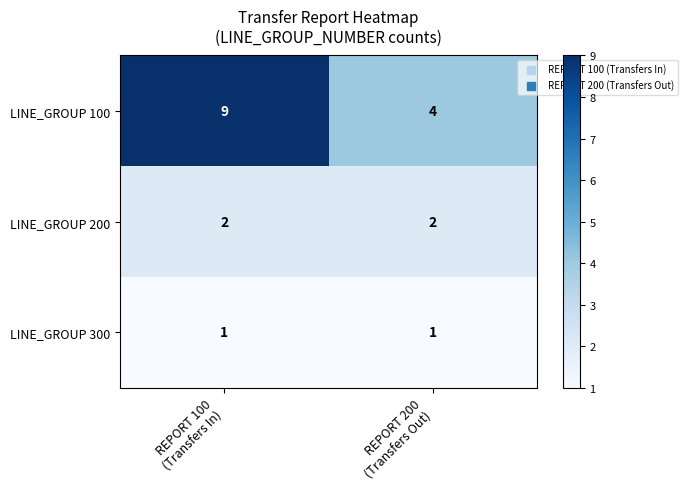

What is the smallest value displayed?

1